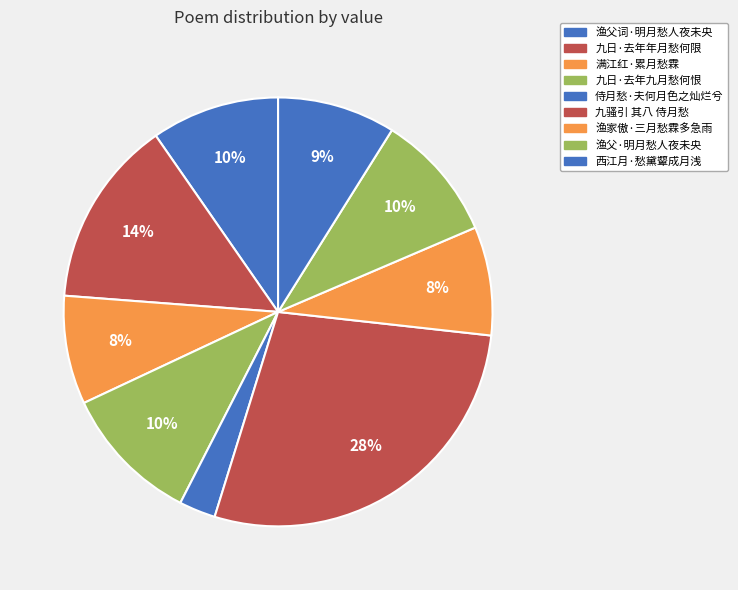

Count the number of slices in the pie.

9